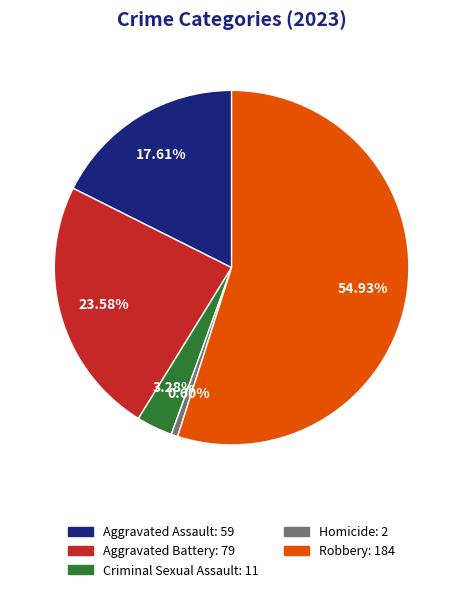

Is there any slice that represents more than half of the pie?

Yes